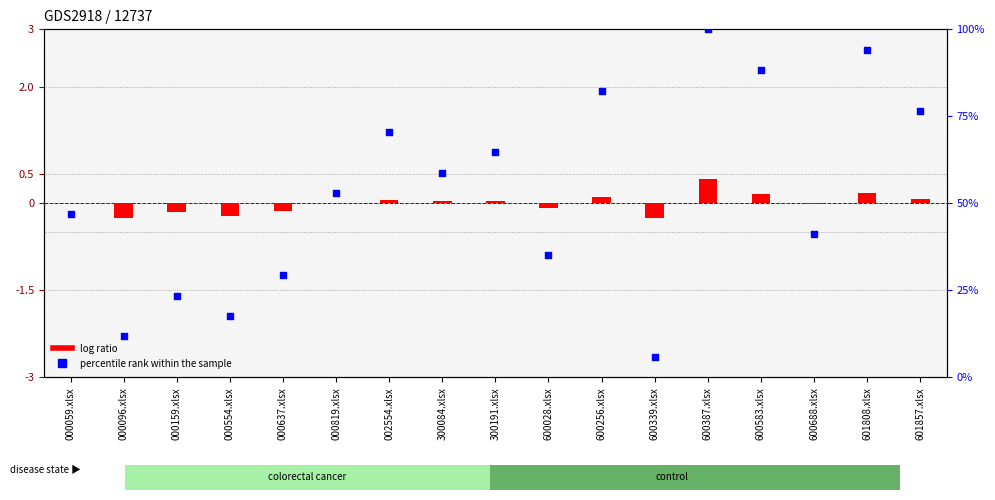

What is the change in value from 000096.xlsx to 300084.xlsx?

+47.1